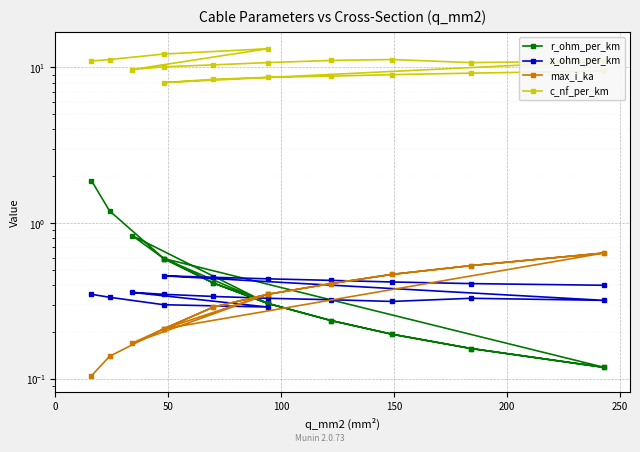

How many categories are shown in the chart?

19